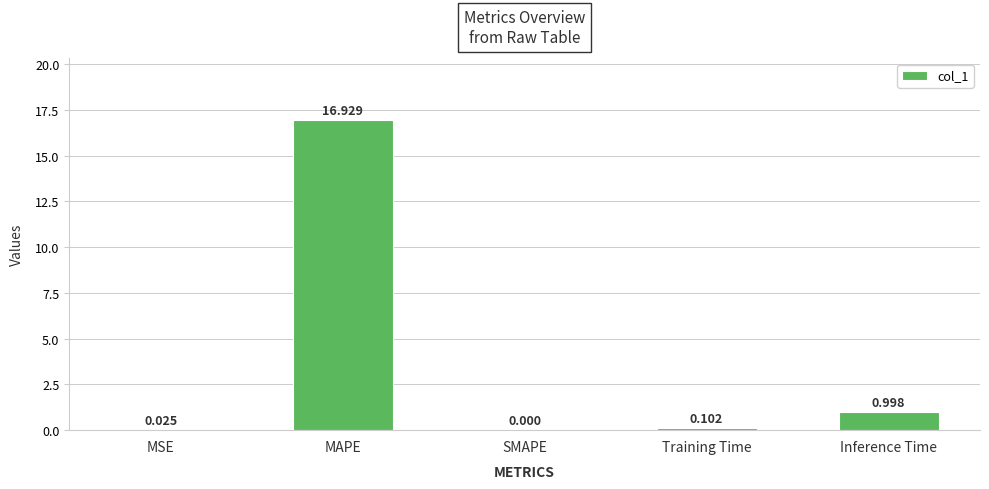

The value at SMAPE is 0.0. True or false?

True